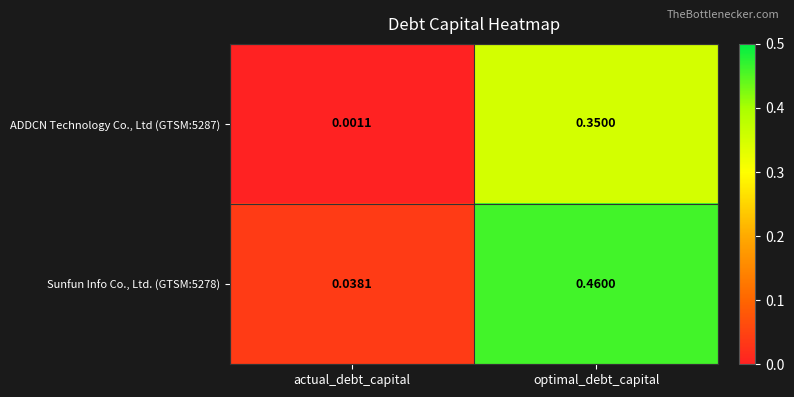

Where is ADDCN Technology Co., Ltd (GTSM:5287) nearest to the value 0?

actual_debt_capital